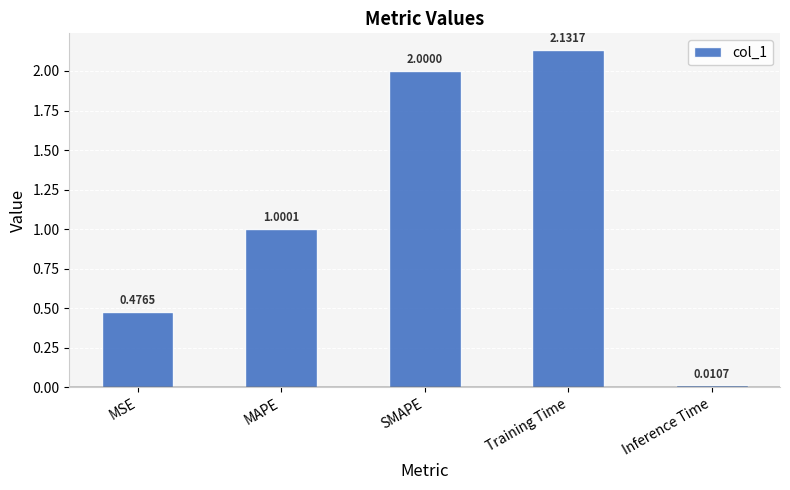

What is the label of the 1st bar from the right?

Inference Time